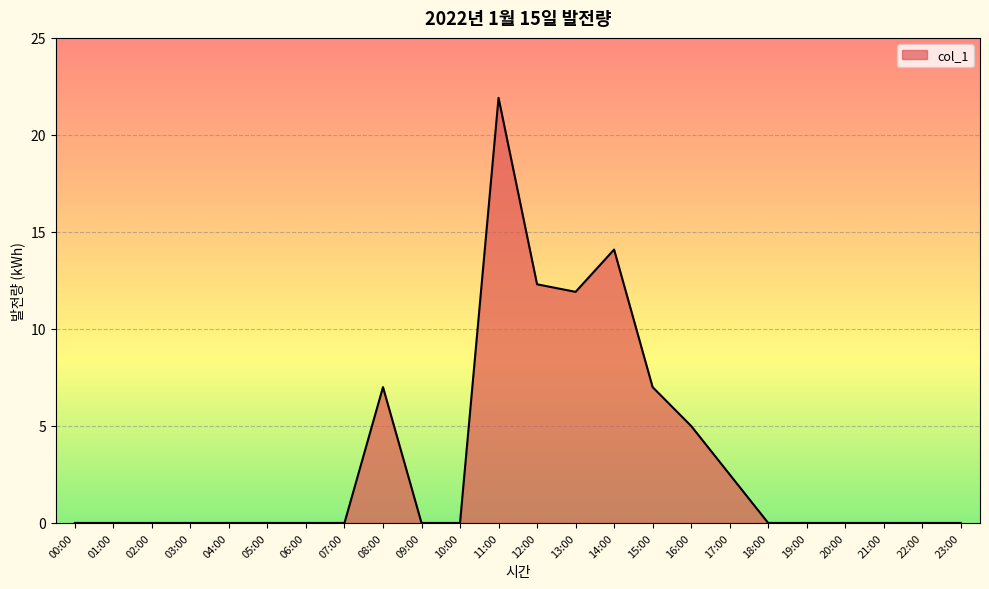

At which category does the chart reach its peak across all series?

11:00